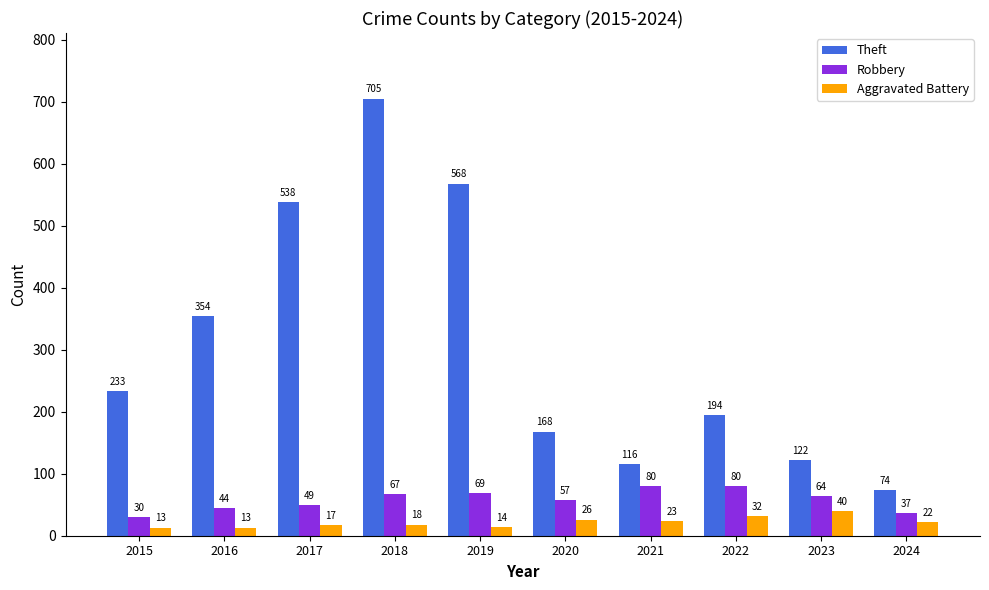

What is the total value across all series at 2019?

651